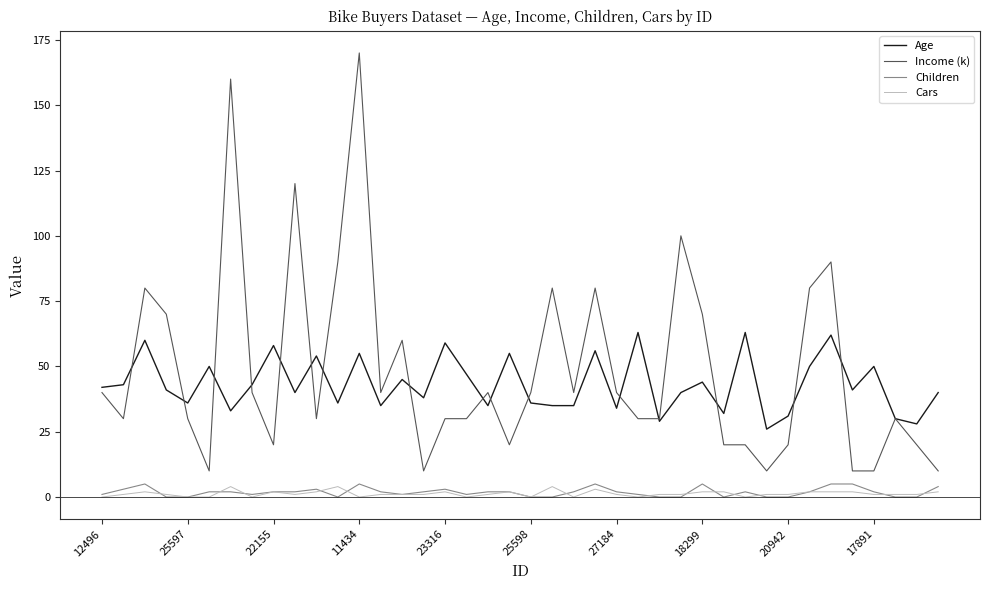

What is the maximum value for Income (k)?

170